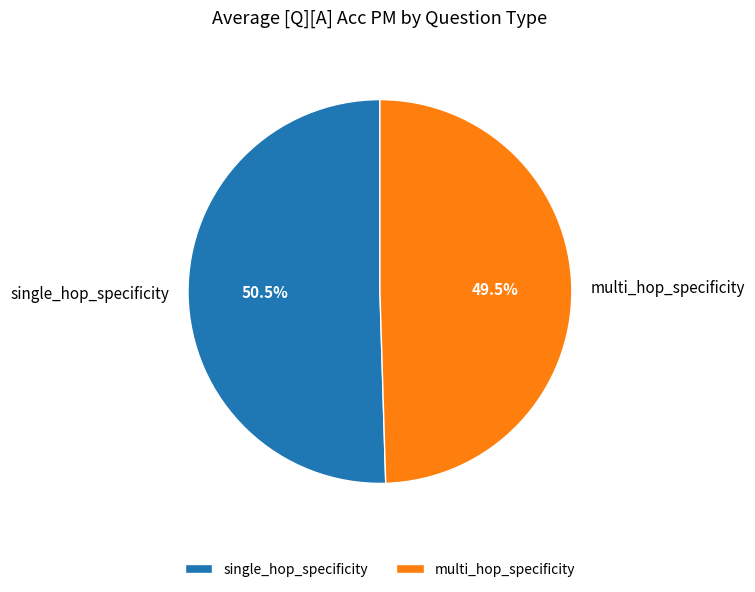

Between single_hop_specificity and multi_hop_specificity, which is larger?

single_hop_specificity